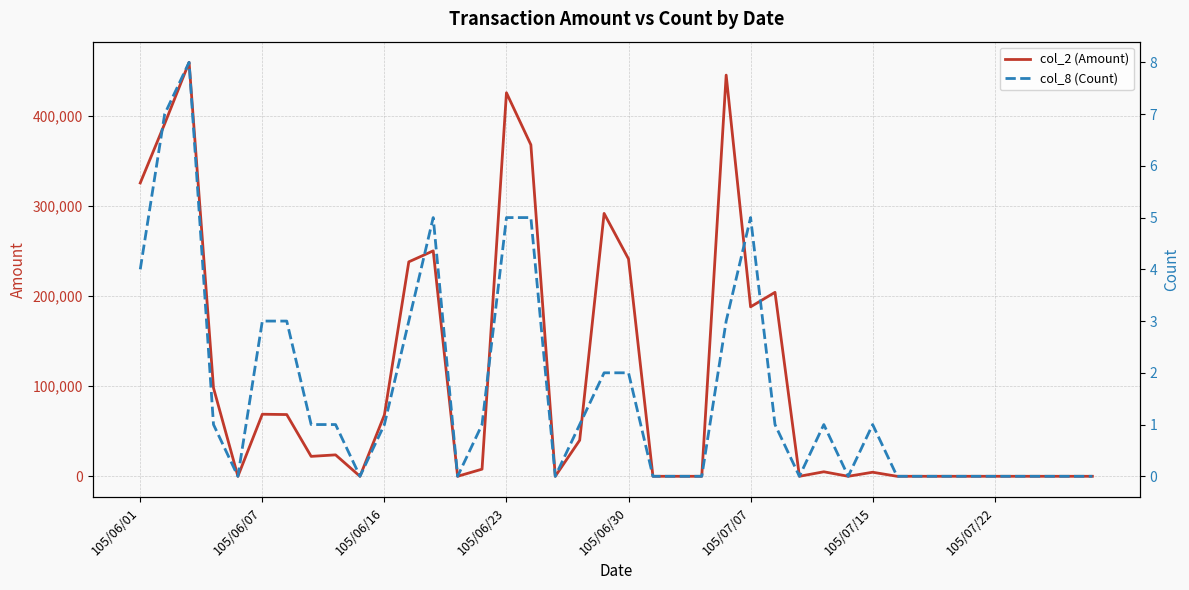

What is the value of the col_8 (Count) point at the 6th from the left?

3